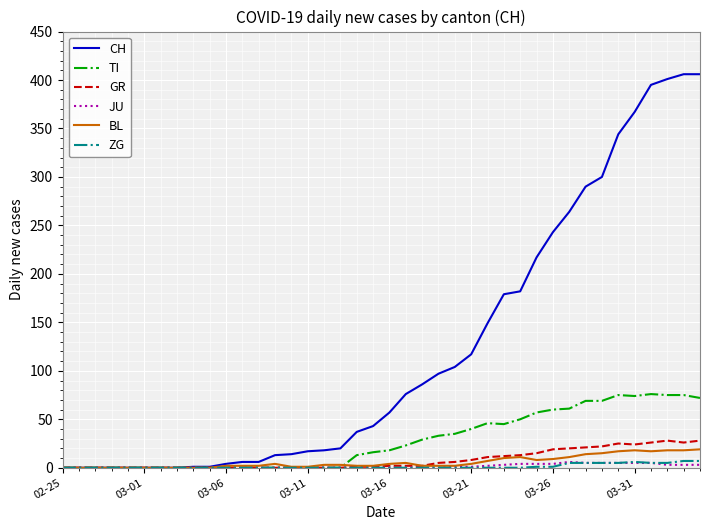

What is the greatest value displayed?

406